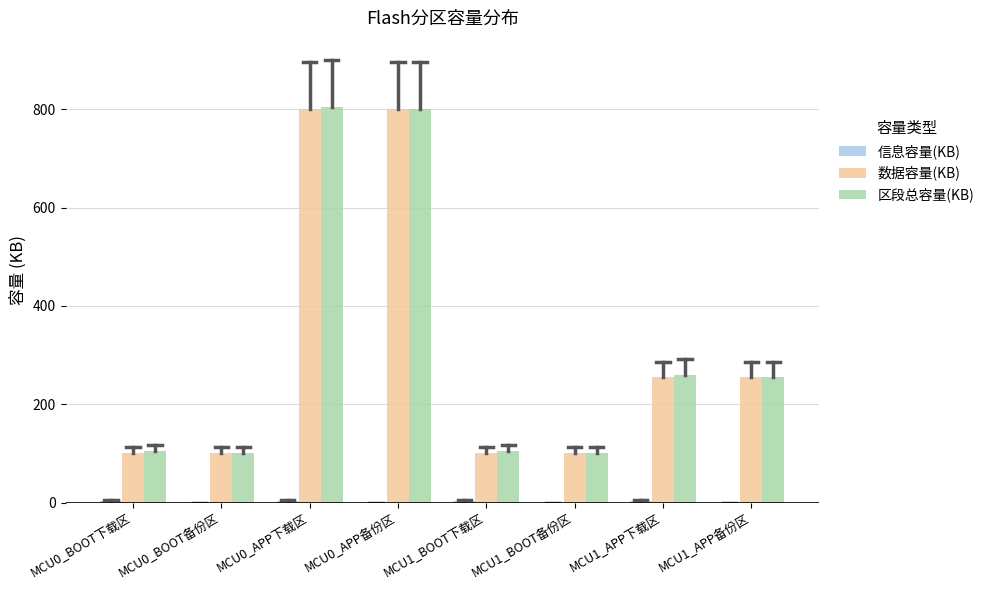

What is the sum of all 区段总容量(KB) values?

2528